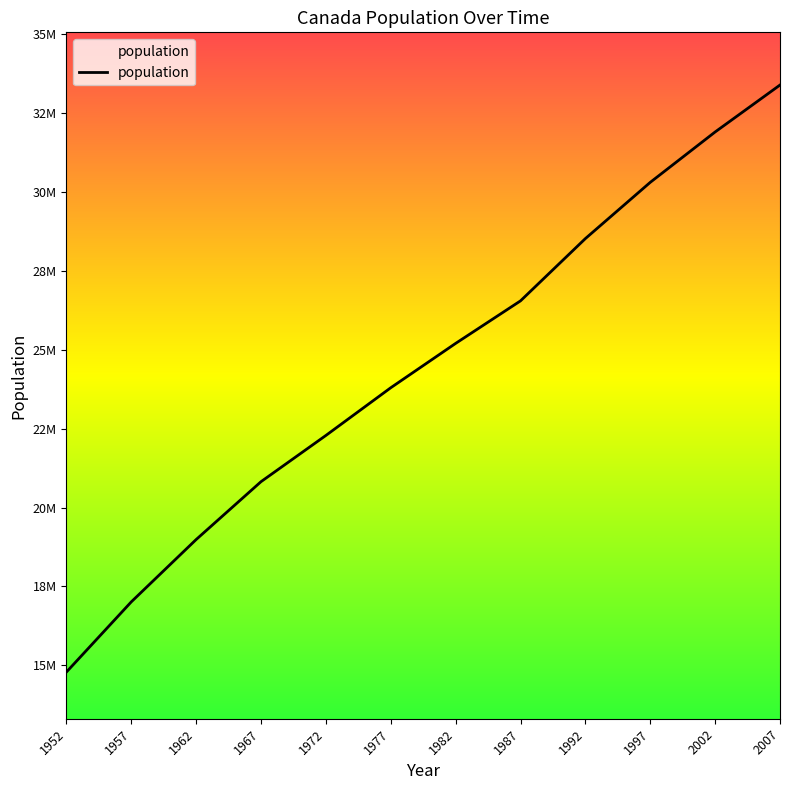

What is the value of the 2nd point from the left?

17010154